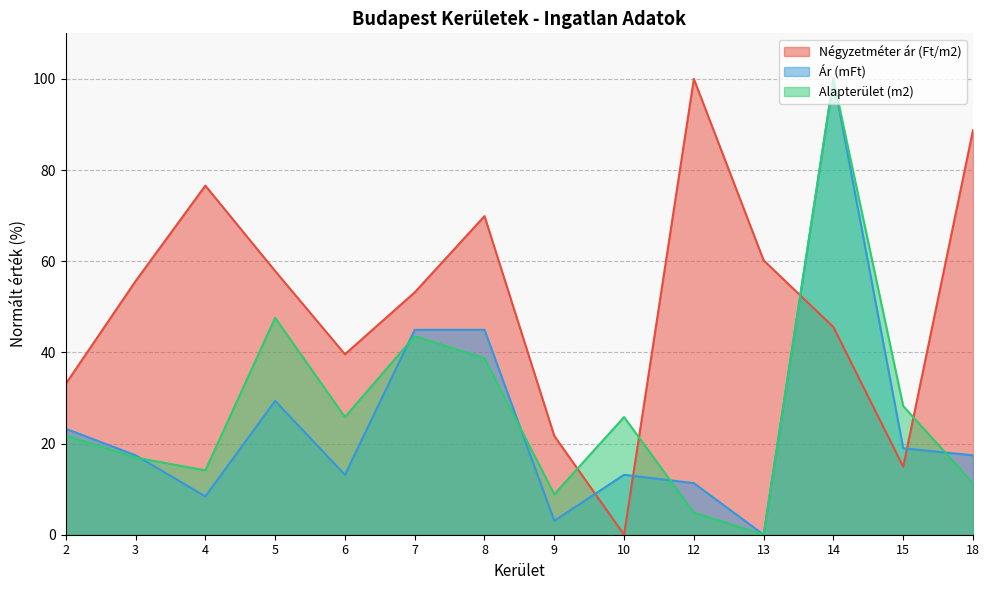

How many data points does each series have?

14